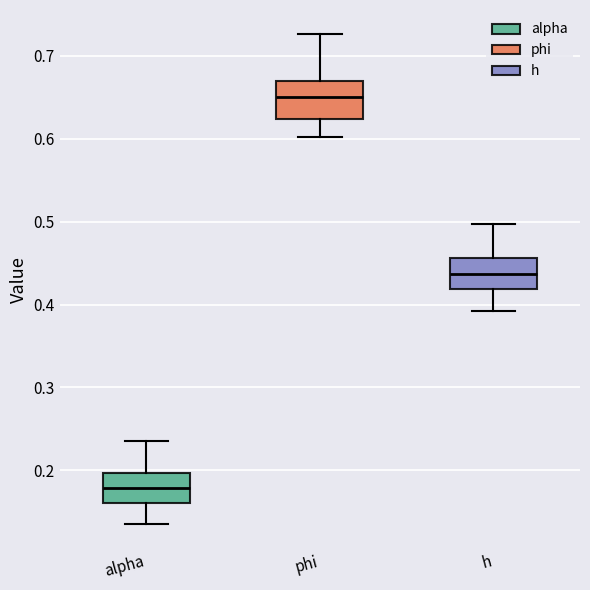

Which box's median line is the highest?

phi